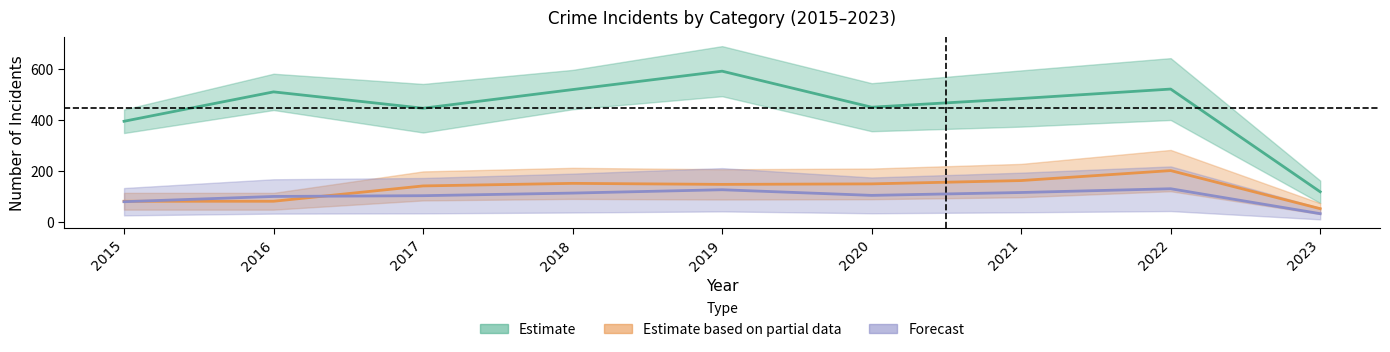

True or false: Total and Robbery intersect in this chart.

False